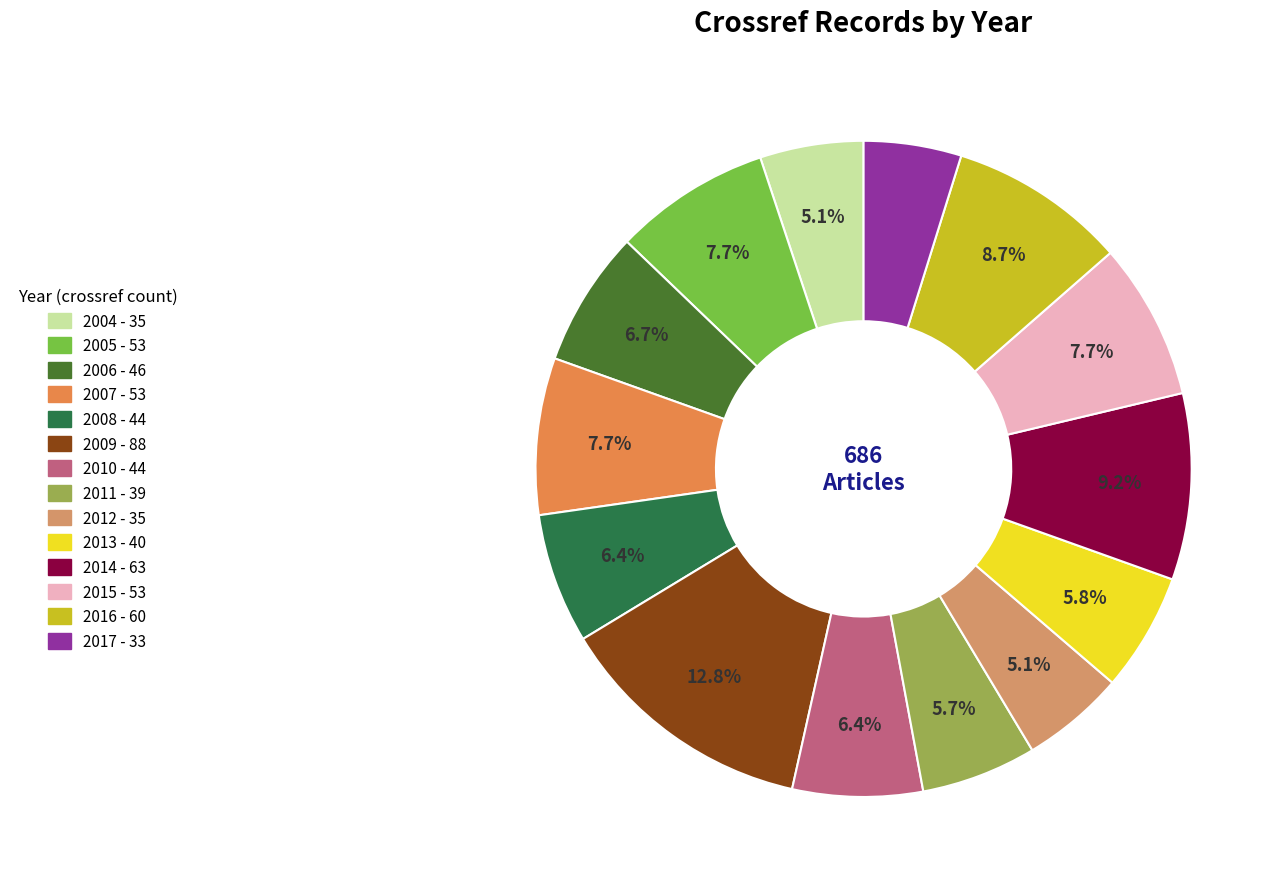

Does 2004 account for over 50% of the chart?

No